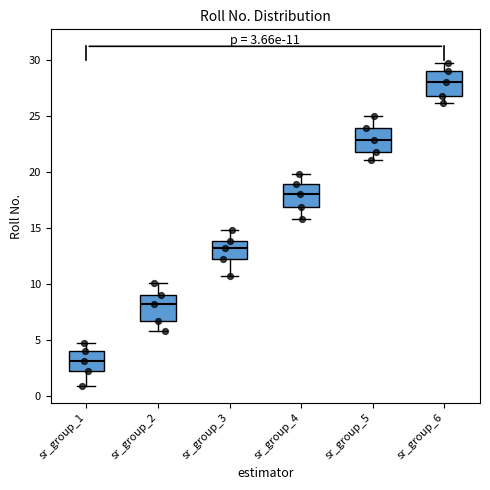

Which box has the highest median line?

sr_group_6